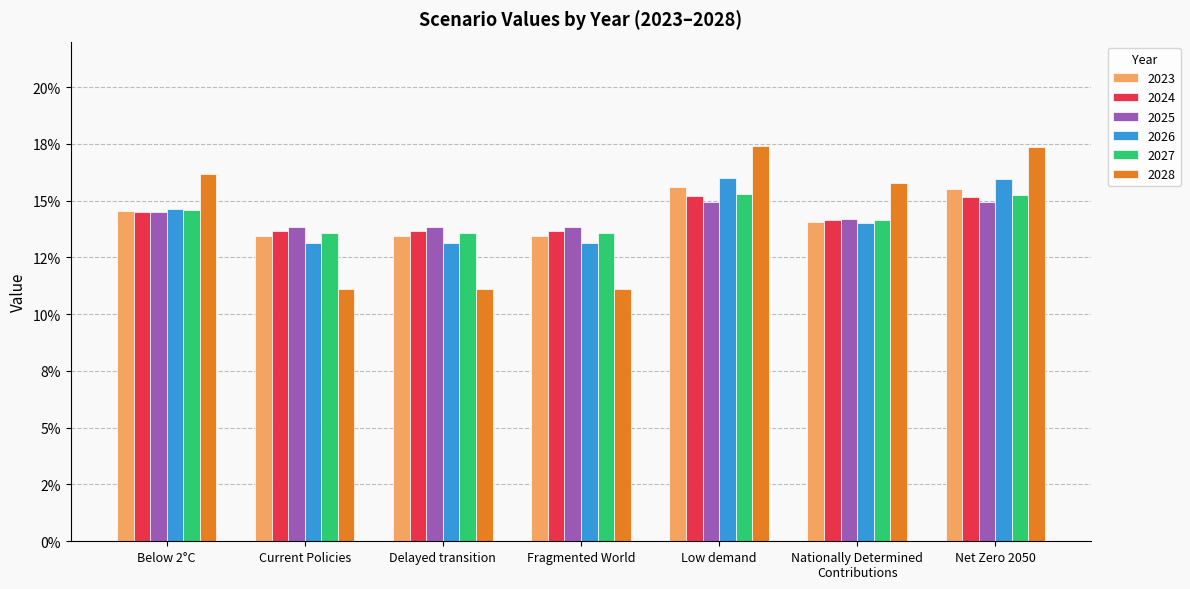

Which category has the lowest value in the 2027 series?

Fragmented World